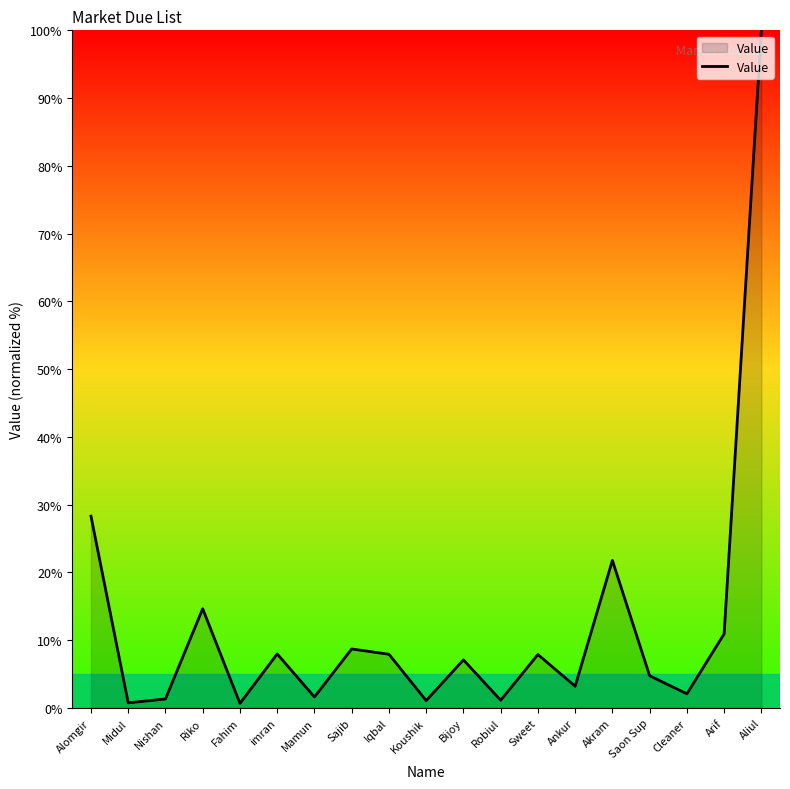

Does the chart have visible grid lines?

No